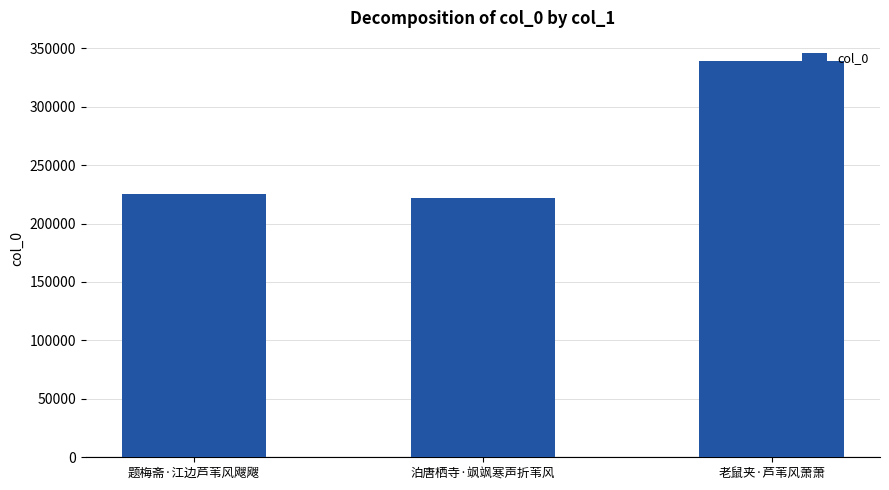

What is the difference between the maximum and second lowest values?

113924